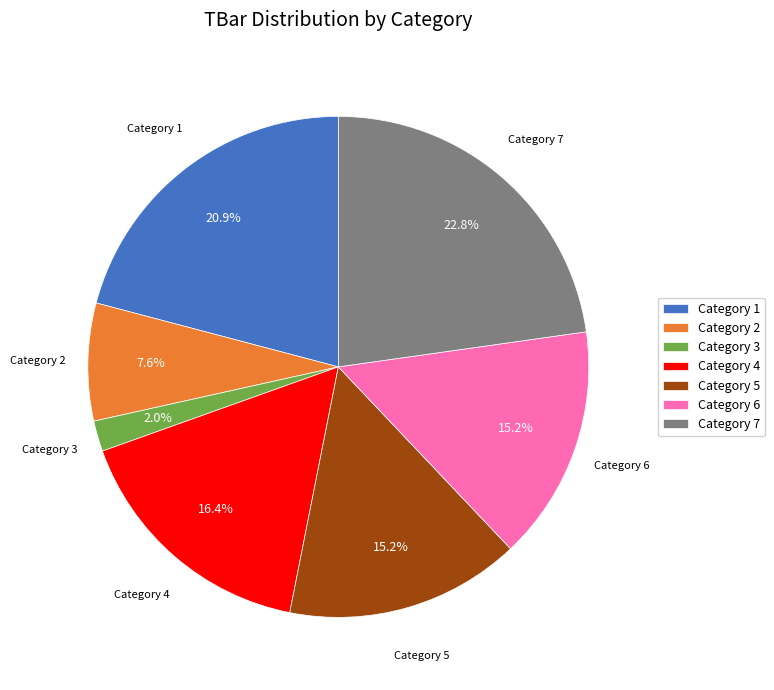

Does any single category account for the majority?

No